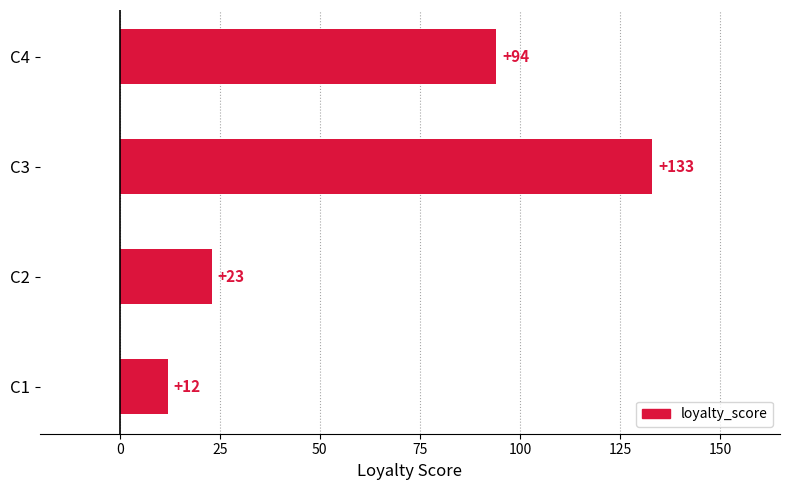

At which category does the chart reach its peak across all series?

C3